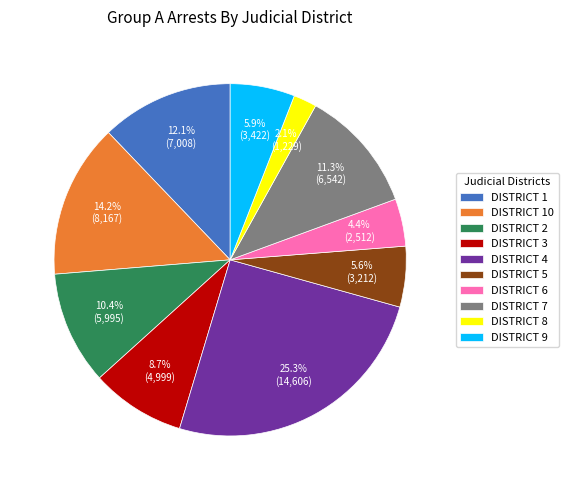

Does any single category account for the majority?

No